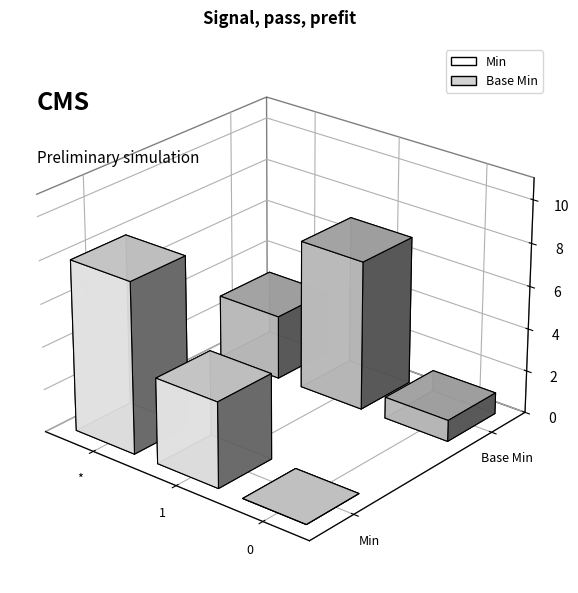

At 1, list the series in order from largest to smallest.

Min, Base Min